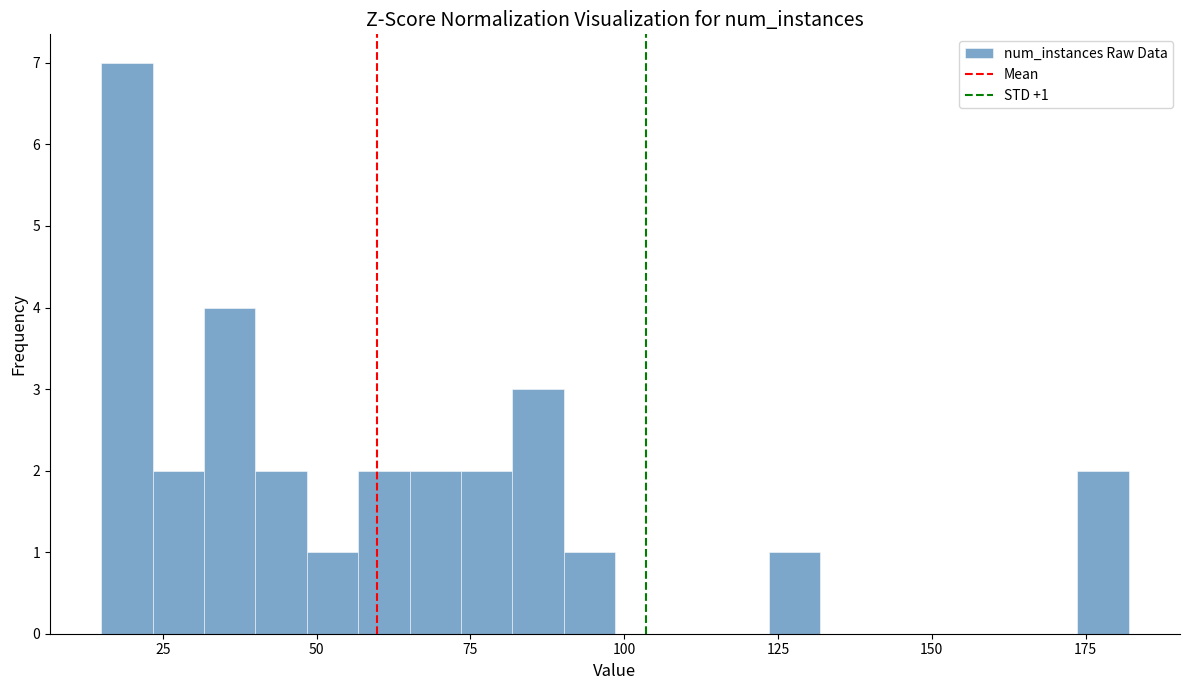

Around what value on the x-axis is the tallest bar? Give the approximate position of its centre, as read against the axis.

20